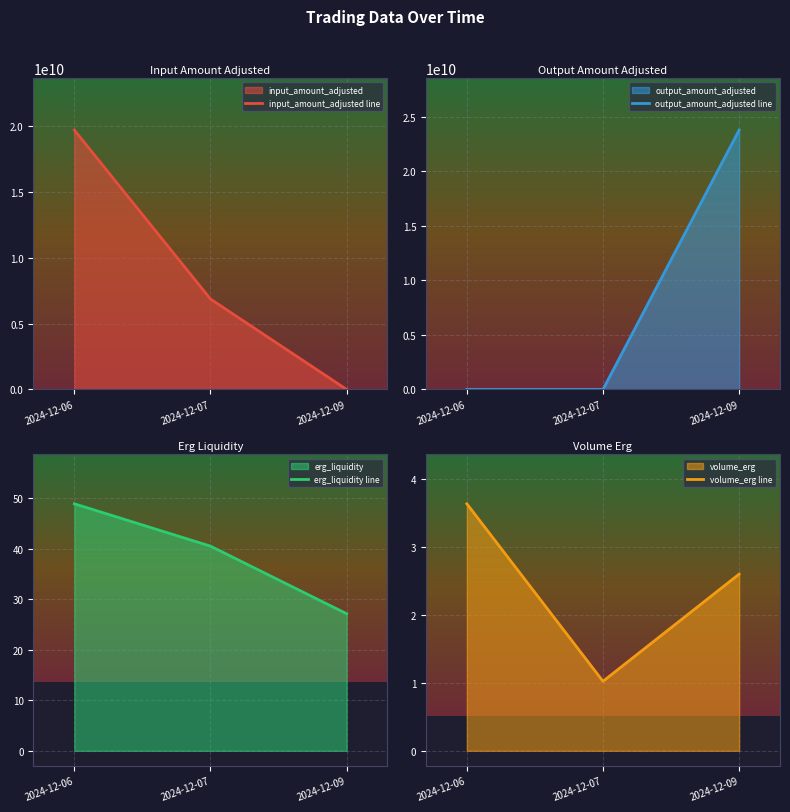

How many data points in input_amount_adjusted line are less than 6873917379?

1